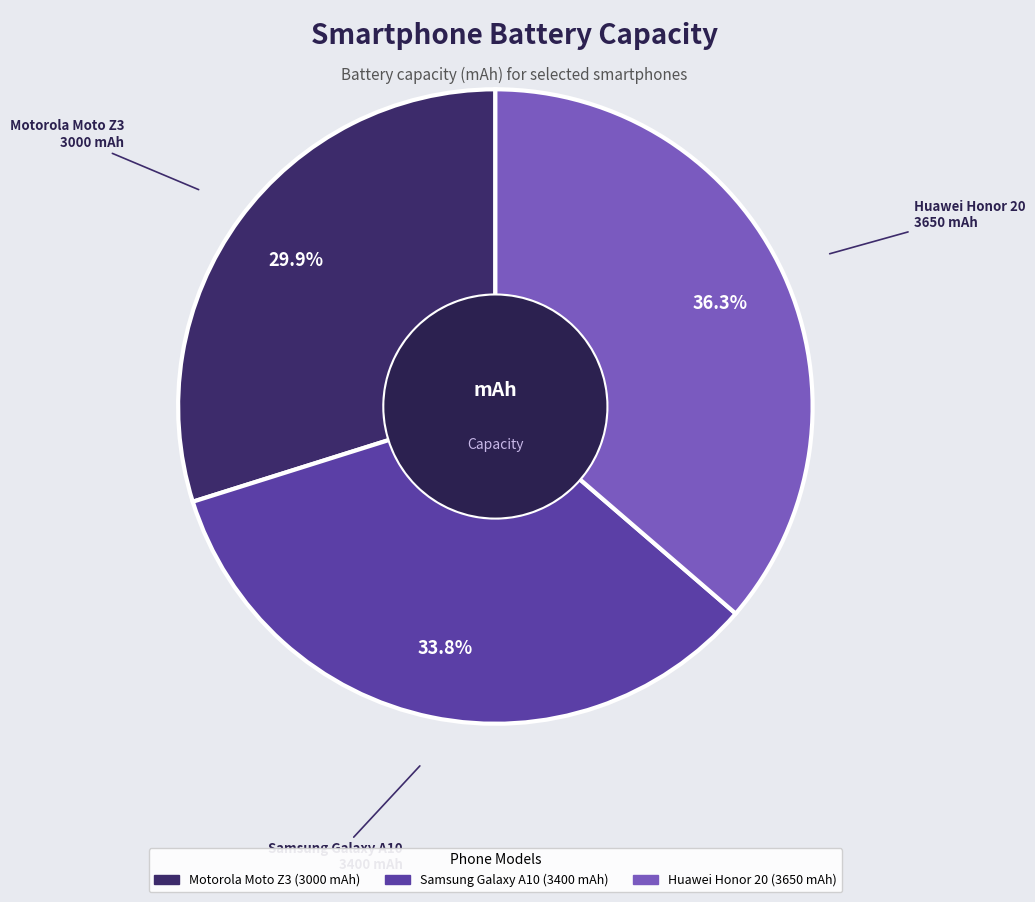

What percentage is the Samsung Galaxy A10 slice, to the nearest percent?

34%